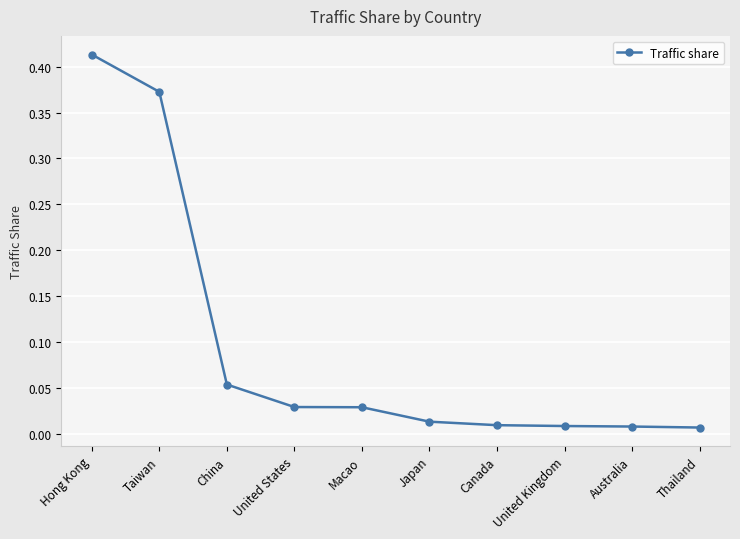

What is the label of the 10th point from the left?

Thailand